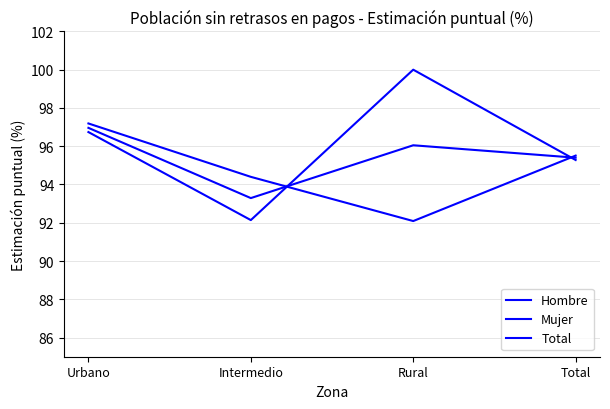

How many lines are shown in the chart?

3